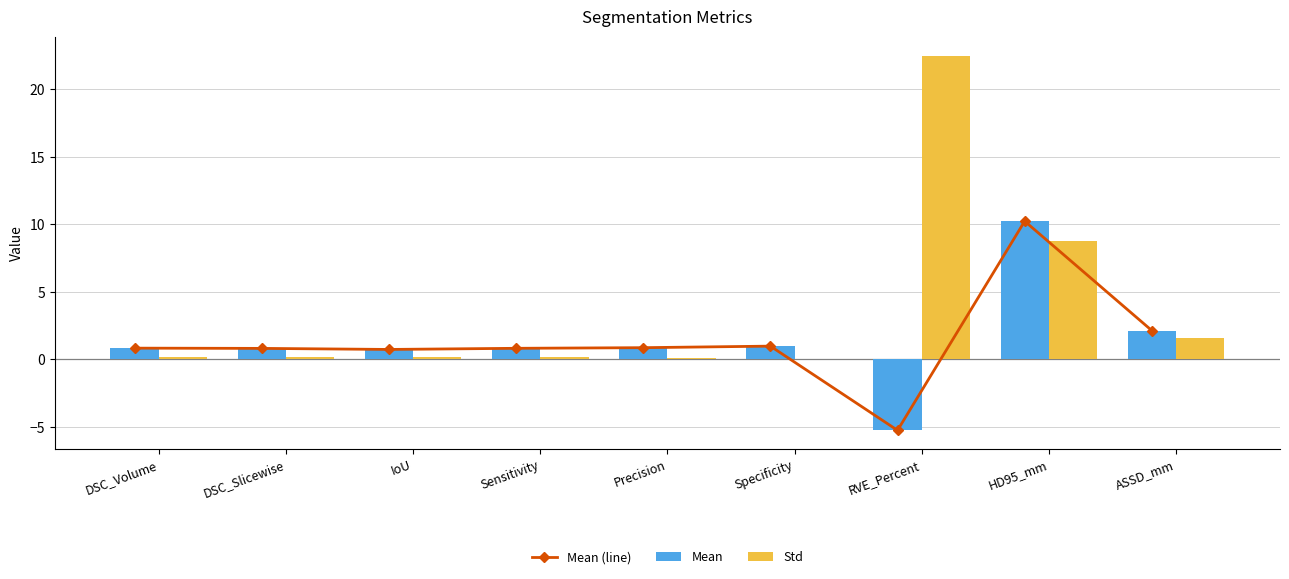

What is the approximate value of Std at Sensitivity?

0.2